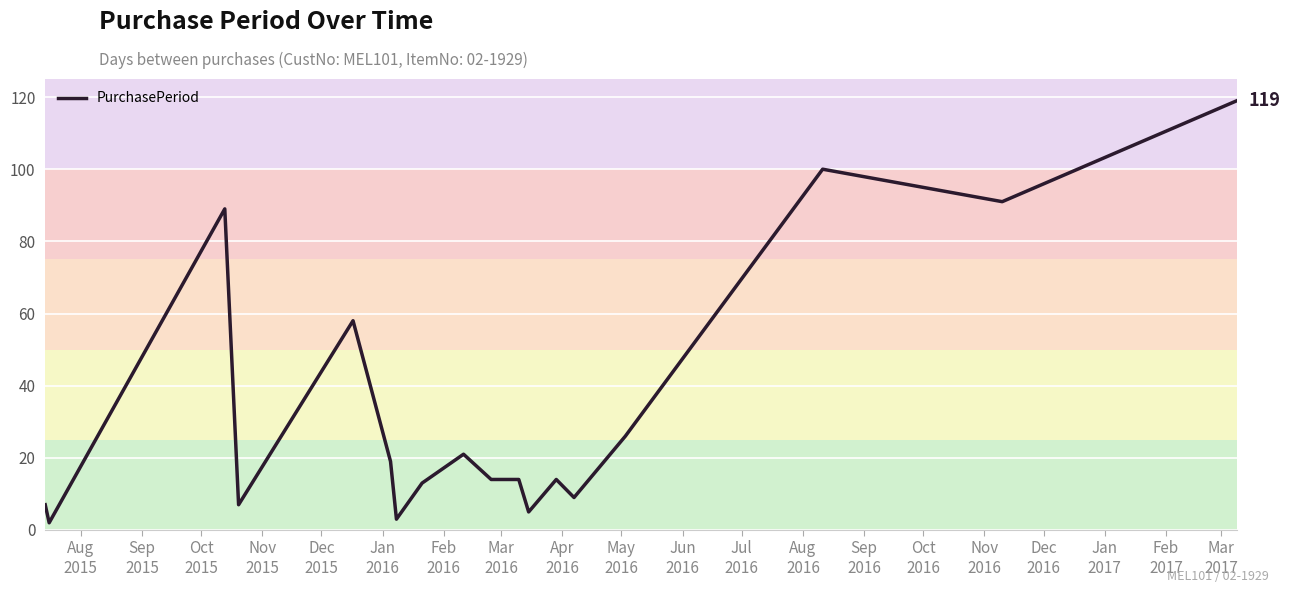

What is the greatest value displayed?

119